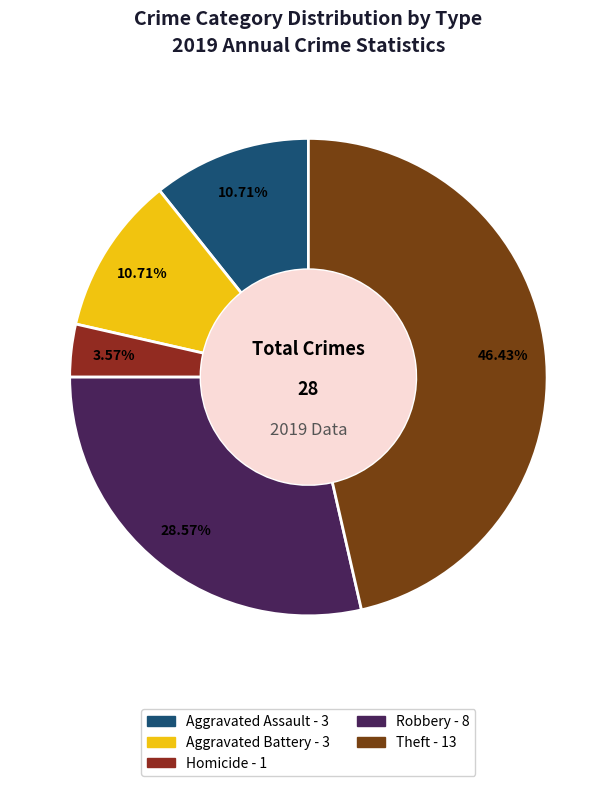

Which slice is the largest?

Theft